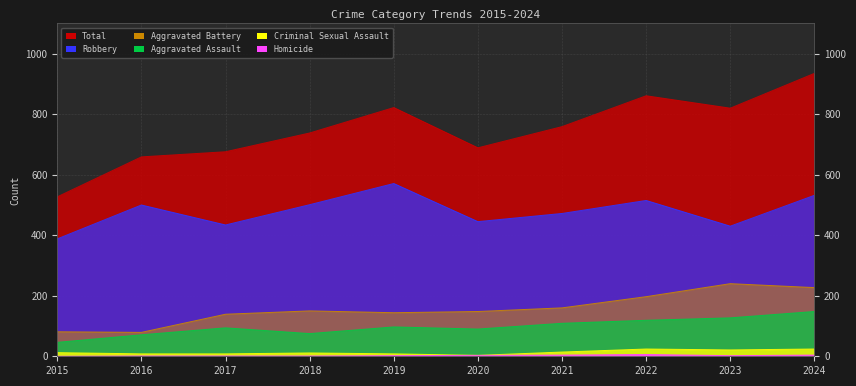

Reading left to right, list all the values displayed in this chart.

Aggravated Assault: 46	71	94	75	97	90	109	119	127	148
Aggravated Battery: 81	79	139	150	144	148	160	197	240	227
Criminal Sexual Assault: 12	8	8	11	8	3	14	24	21	24
Homicide: 0	1	1	1	2	3	4	6	2	4
Robbery: 388	500	434	501	571	445	472	515	430	532
Total: 527	659	676	738	822	689	759	861	820	935